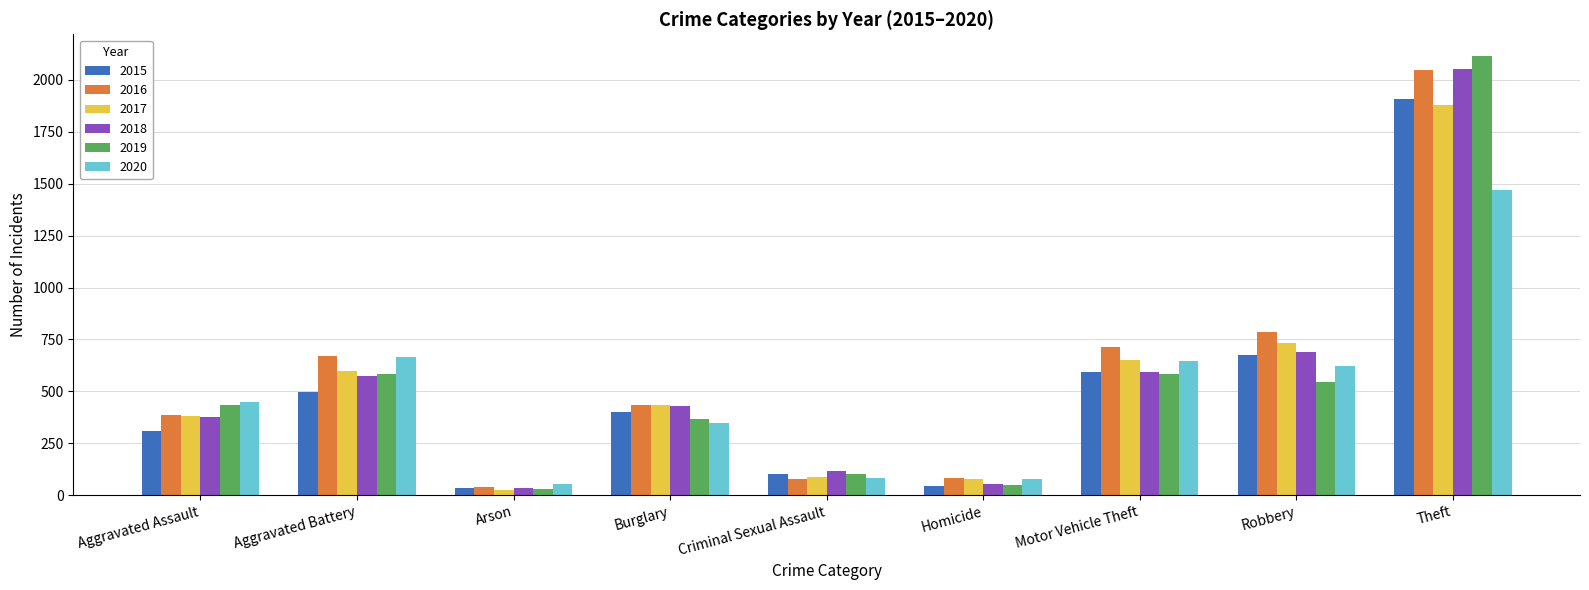

Does the chart contain any negative values?

No